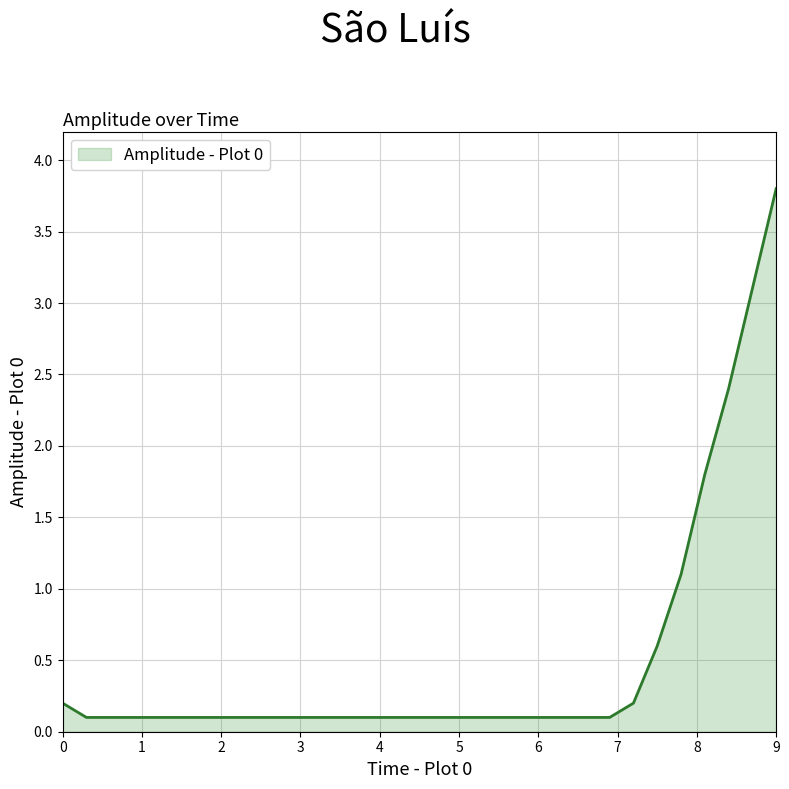

What is the maximum value shown in the chart?

3.8